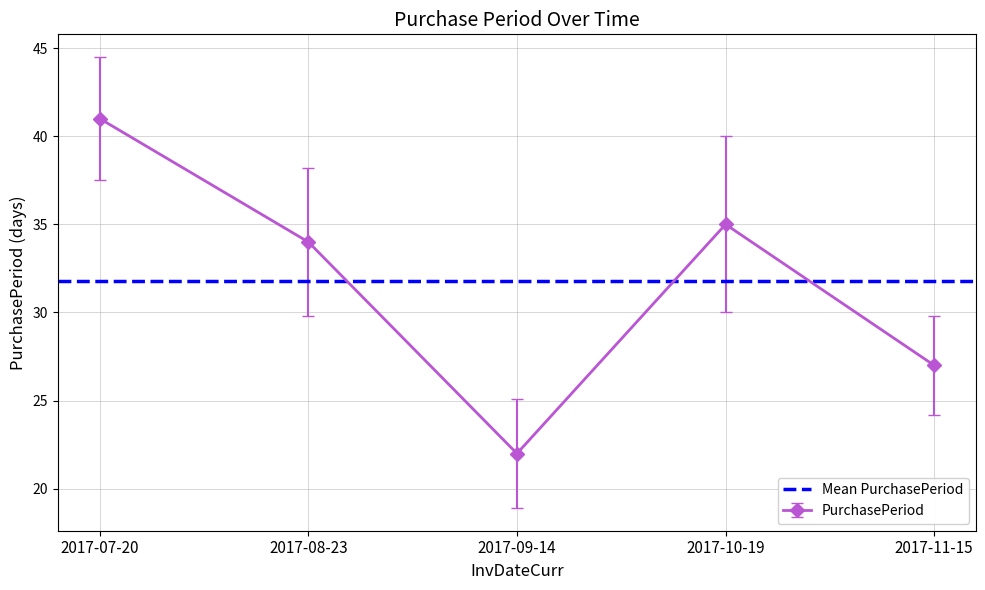

Rank the categories by value from lowest to highest.

2017-09-14, 2017-11-15, 2017-08-23, 2017-10-19, 2017-07-20